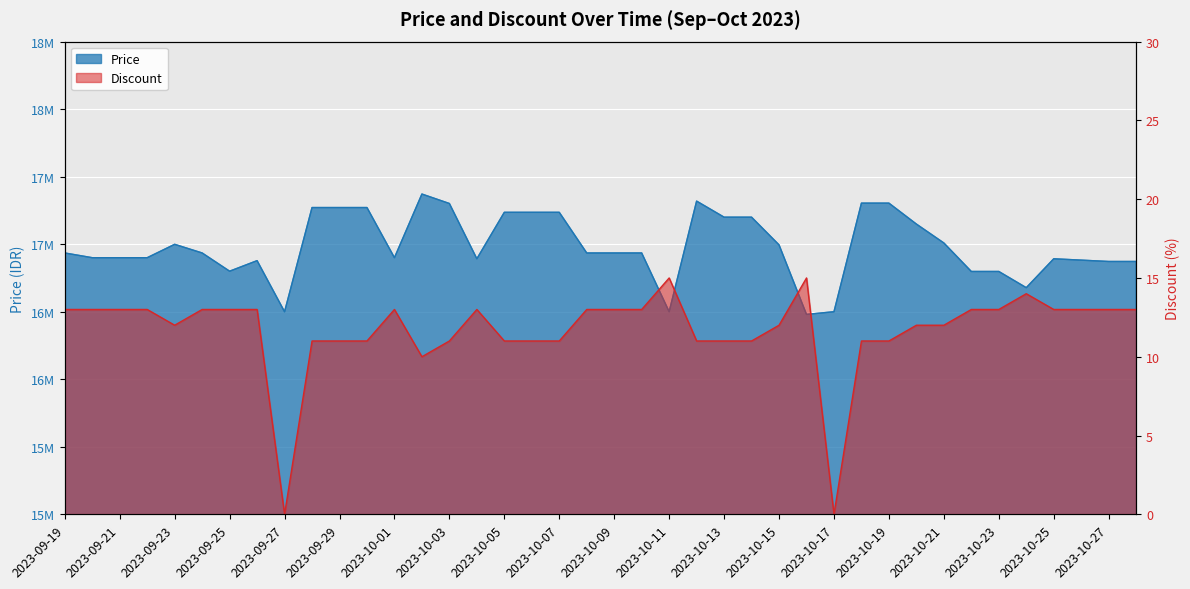

What is the difference between the maximum and minimum values in the Discount series?

15